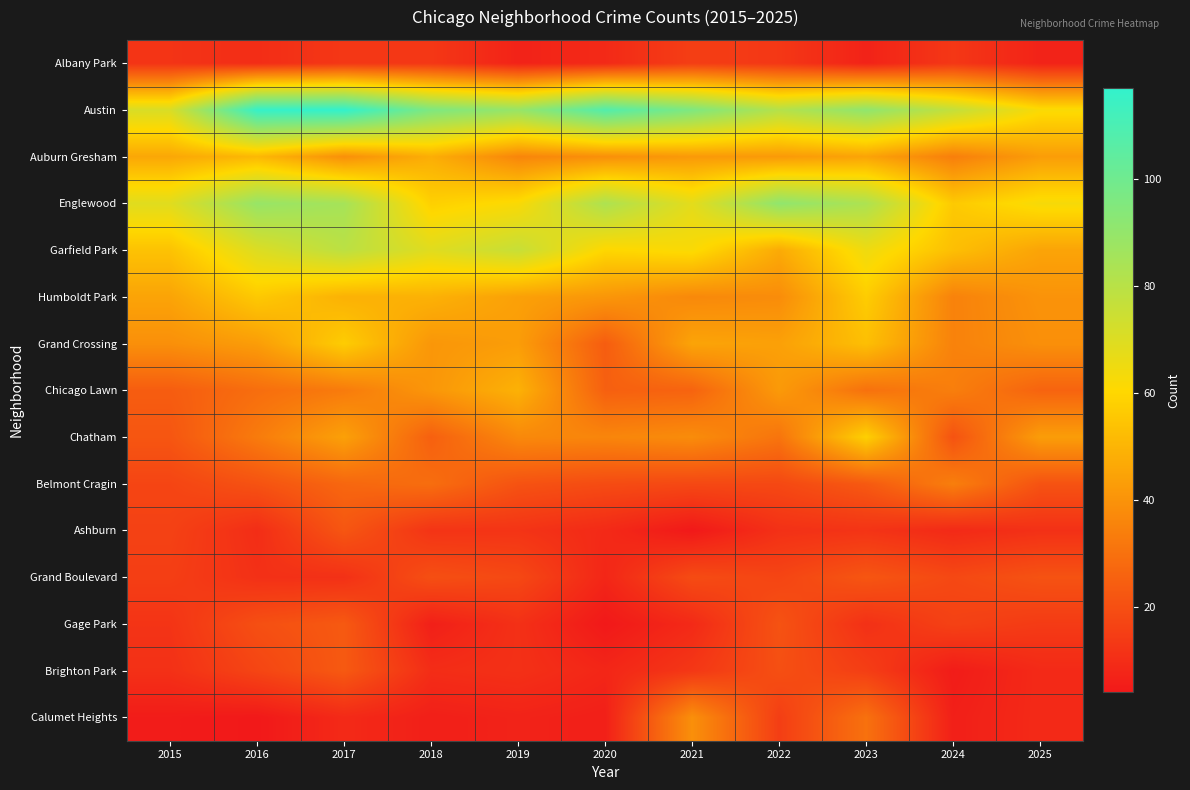

Reading left to right, what are all the values shown in this chart?

Albany Park: 2015=12	2016=10	2017=13	2018=13	2019=7	2020=9	2021=15	2022=13	2023=7	2024=13	2025=7
Austin: 2015=71	2016=116	2017=117	2018=96	2019=89	2020=108	2021=96	2022=81	2023=91	2024=77	2025=62
Auburn Gresham: 2015=46	2016=51	2017=39	2018=48	2019=36	2020=39	2021=42	2022=42	2023=45	2024=34	2025=43
Englewood: 2015=69	2016=89	2017=85	2018=58	2019=62	2020=83	2021=68	2022=91	2023=83	2024=56	2025=63
Garfield Park: 2015=54	2016=70	2017=79	2018=69	2019=76	2020=60	2021=62	2022=47	2023=65	2024=53	2025=45
Humboldt Park: 2015=45	2016=56	2017=49	2018=49	2019=44	2020=41	2021=37	2022=38	2023=57	2024=35	2025=40
Grand Crossing: 2015=39	2016=43	2017=57	2018=41	2019=43	2020=24	2021=45	2022=44	2023=53	2024=35	2025=39
Chicago Lawn: 2015=24	2016=29	2017=33	2018=41	2019=49	2020=25	2021=26	2022=42	2023=30	2024=34	2025=26
Chatham: 2015=22	2016=33	2017=44	2018=25	2019=37	2020=36	2021=38	2022=31	2023=58	2024=21	2025=43
Belmont Cragin: 2015=17	2016=21	2017=27	2018=29	2019=21	2020=19	2021=18	2022=18	2023=23	2024=34	2025=21
Ashburn: 2015=16	2016=10	2017=22	2018=12	2019=12	2020=9	2021=4	2022=11	2023=12	2024=9	2025=11
Grand Boulevard: 2015=15	2016=11	2017=11	2018=20	2019=18	2020=8	2021=19	2022=17	2023=22	2024=18	2025=21
Gage Park: 2015=12	2016=20	2017=23	2018=6	2019=11	2020=4	2021=9	2022=21	2023=11	2024=16	2025=14
Brighton Park: 2015=11	2016=17	2017=23	2018=10	2019=11	2020=8	2021=13	2022=20	2023=15	2024=5	2025=9
Calumet Heights: 2015=5	2016=4	2017=9	2018=6	2019=7	2020=6	2021=39	2022=15	2023=30	2024=6	2025=9